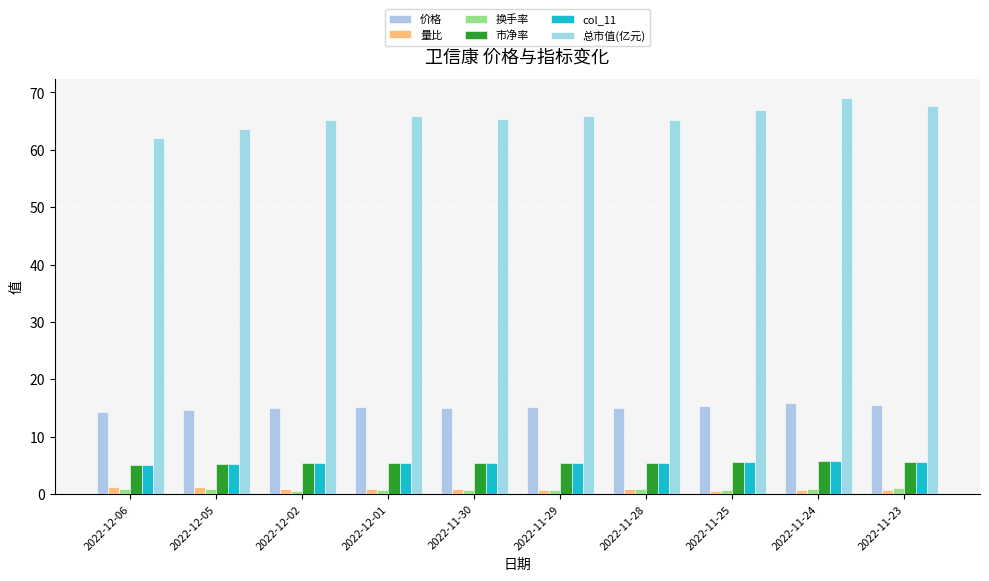

Between 2022-12-05 and 2022-11-30, which series saw the biggest shift?

总市值(亿元)